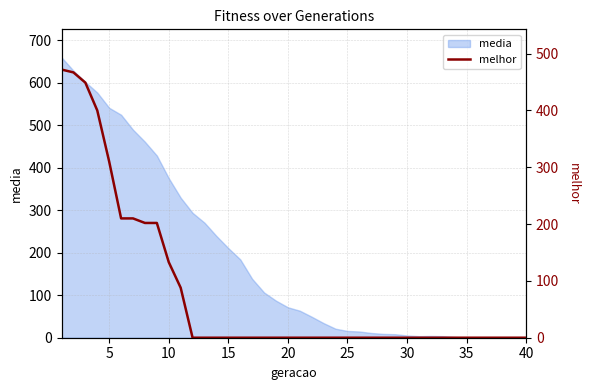

What is the sum of all values?

3143